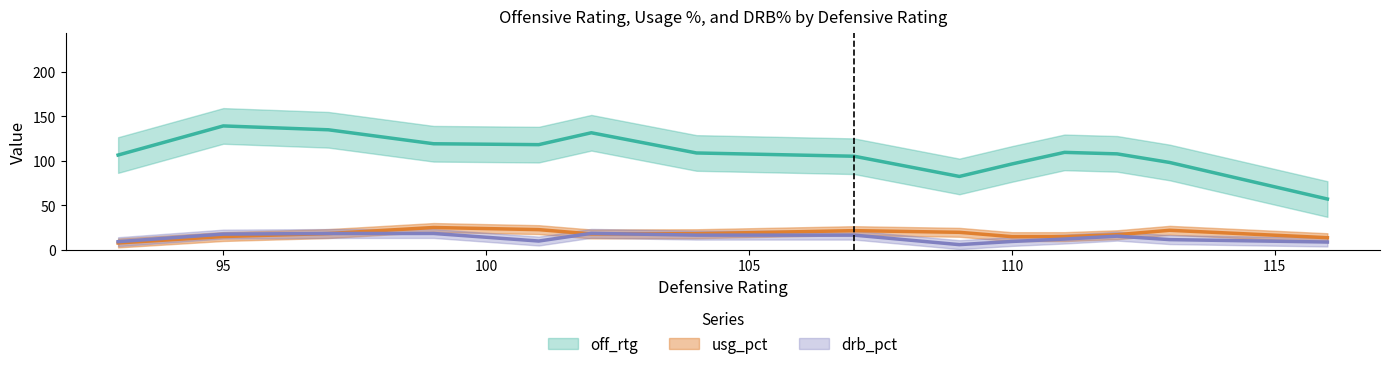

What are all the series names shown in the legend?

off_rtg, usg_pct, drb_pct